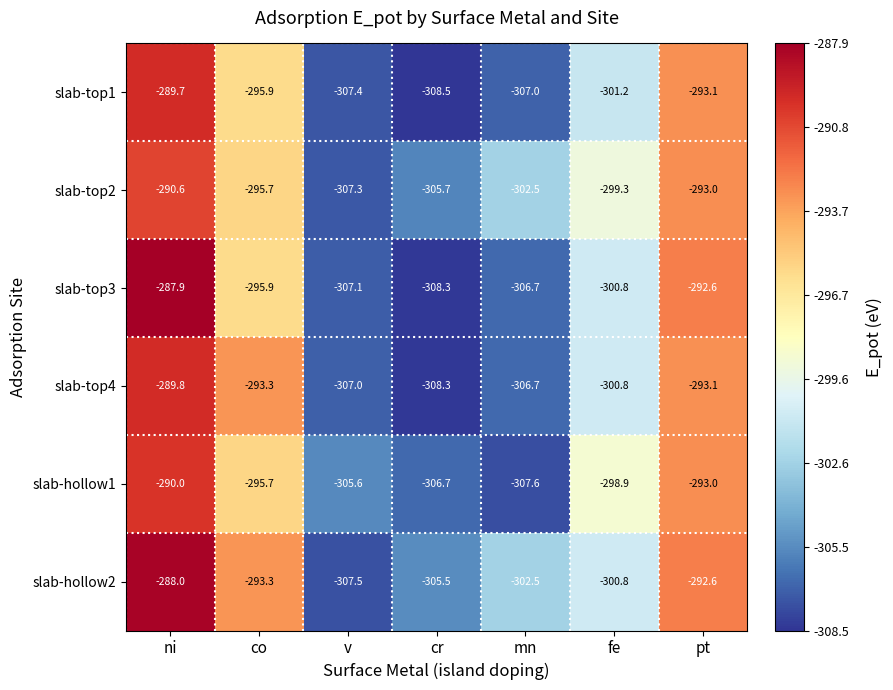

The slab-top3 series shows -307.1 at v. True or false?

True